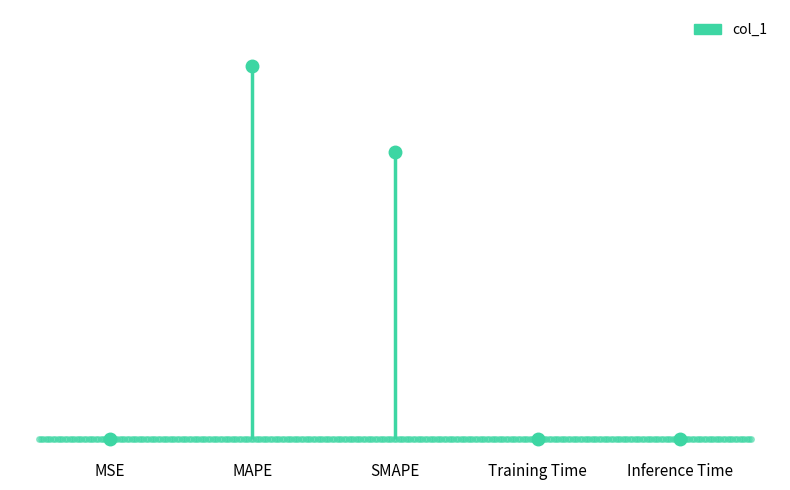

Is it true that the value at SMAPE is 46.0?

True